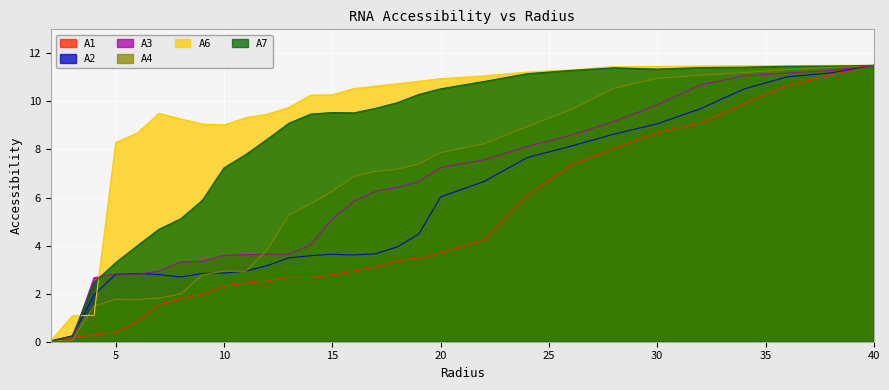

What is the label of the 12th point from the left?

13.0